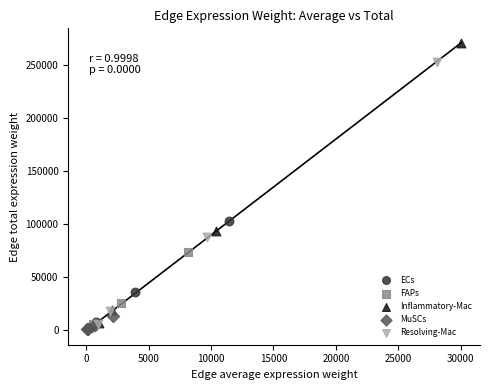

Which series has the widest spread of Y values?

Inflammatory-Mac